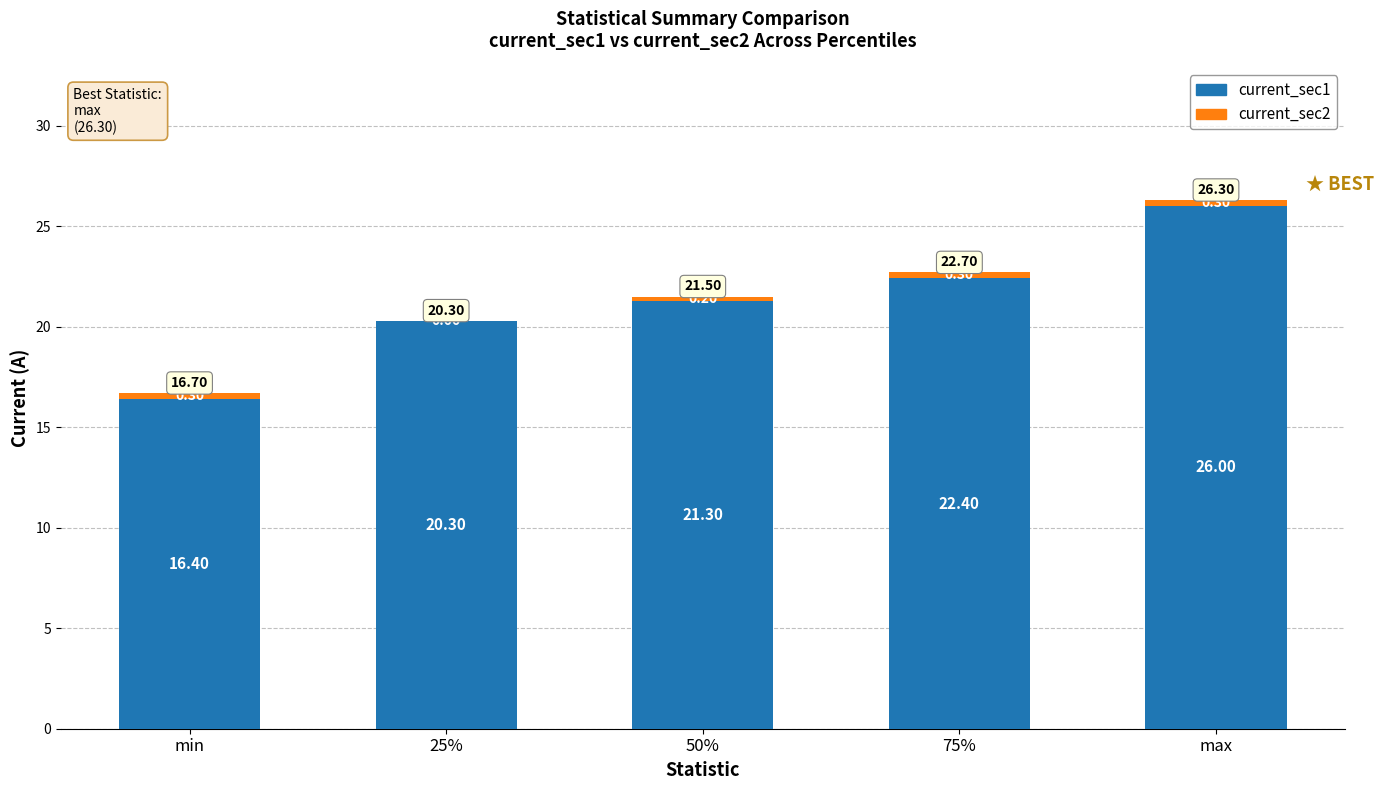

At which category is the sum across all series the highest?

max